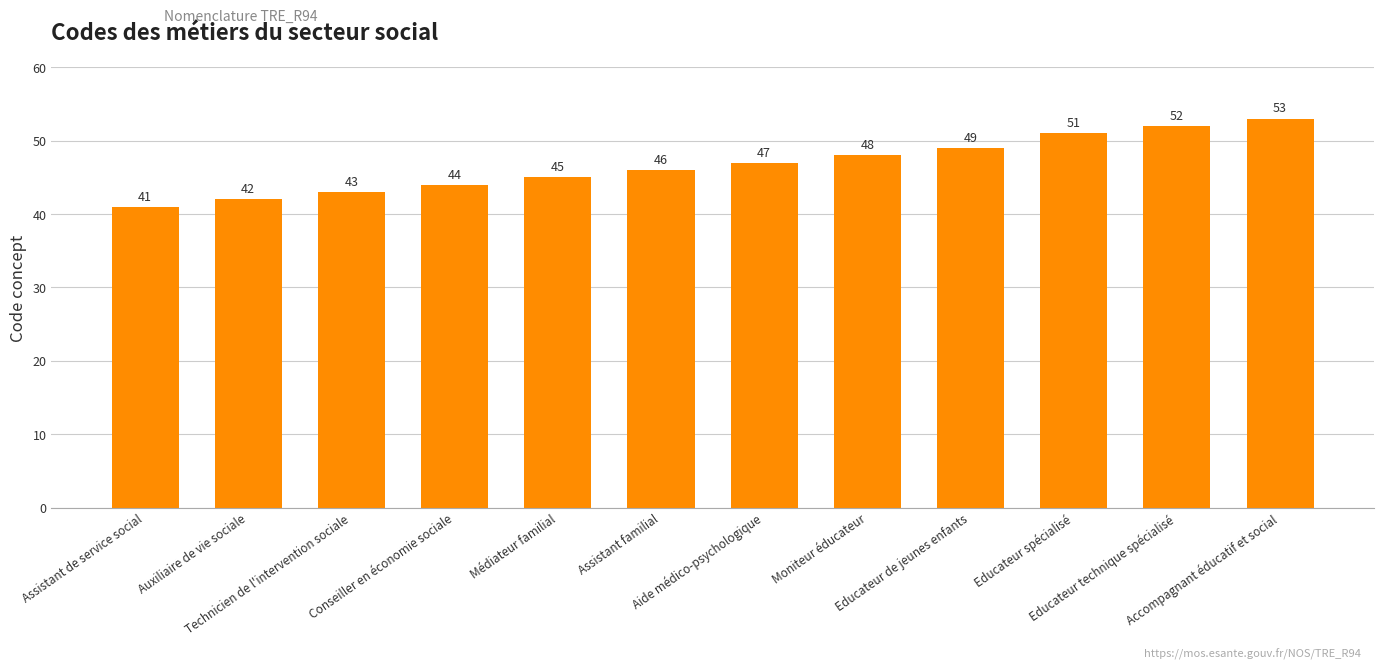

Is it true that the value at Accompagnant éducatif et social is 53?

True